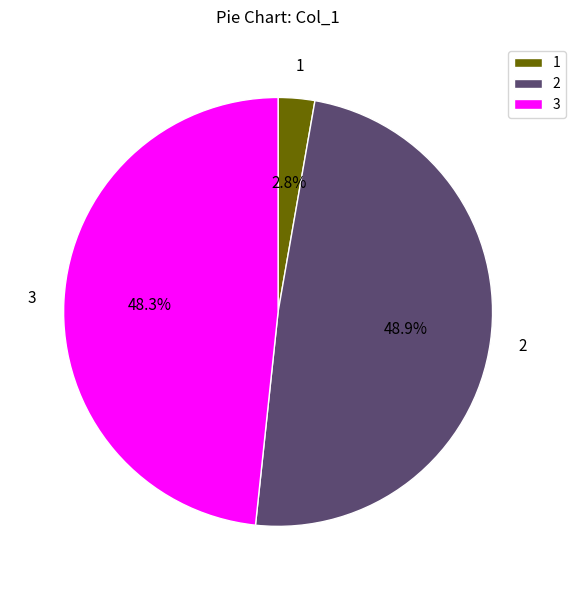

Is 2 the majority of the pie?

No